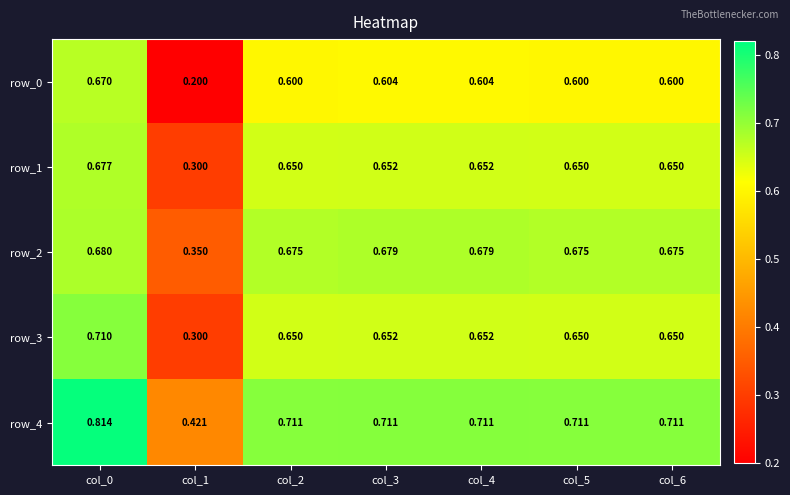

Is the value of row_1 at col_4 greater than the value of row_3 at col_1?

Yes